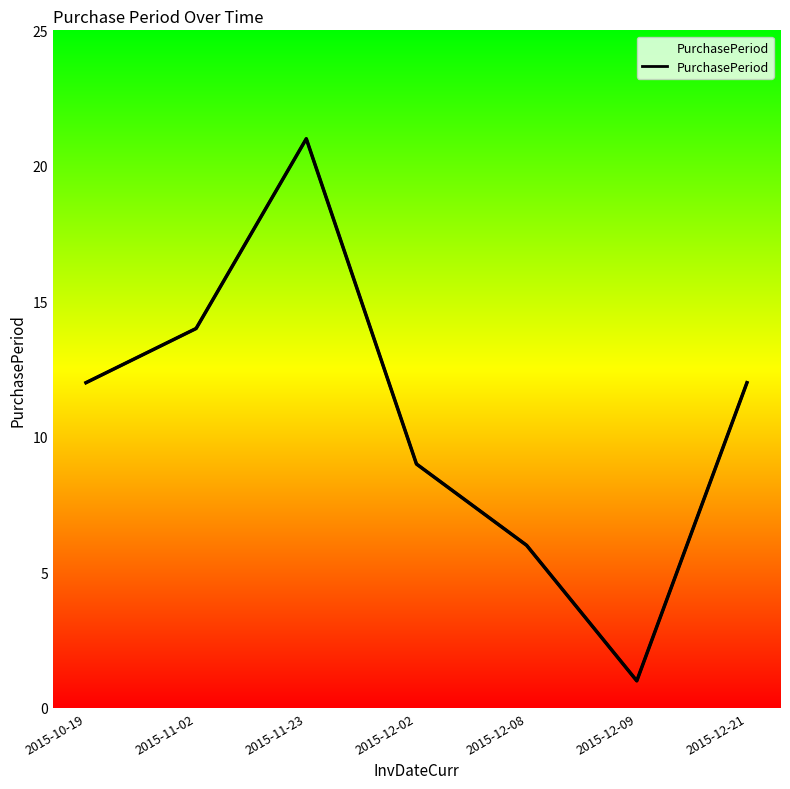

Where is the first local maximum?

2015-11-23